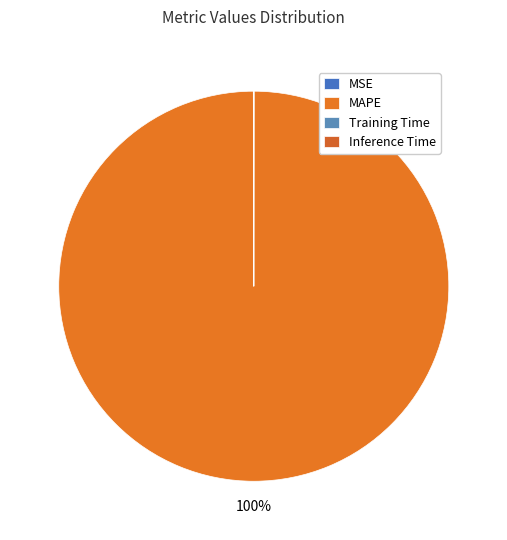

The Training Time slice represents 1% of the pie. True or false?

False